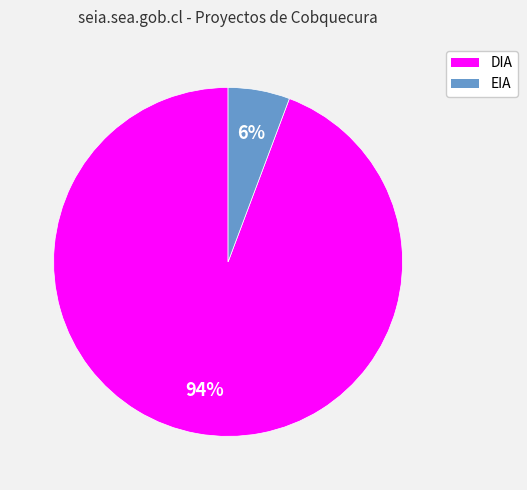

Rank the categories by value from lowest to highest.

EIA, DIA